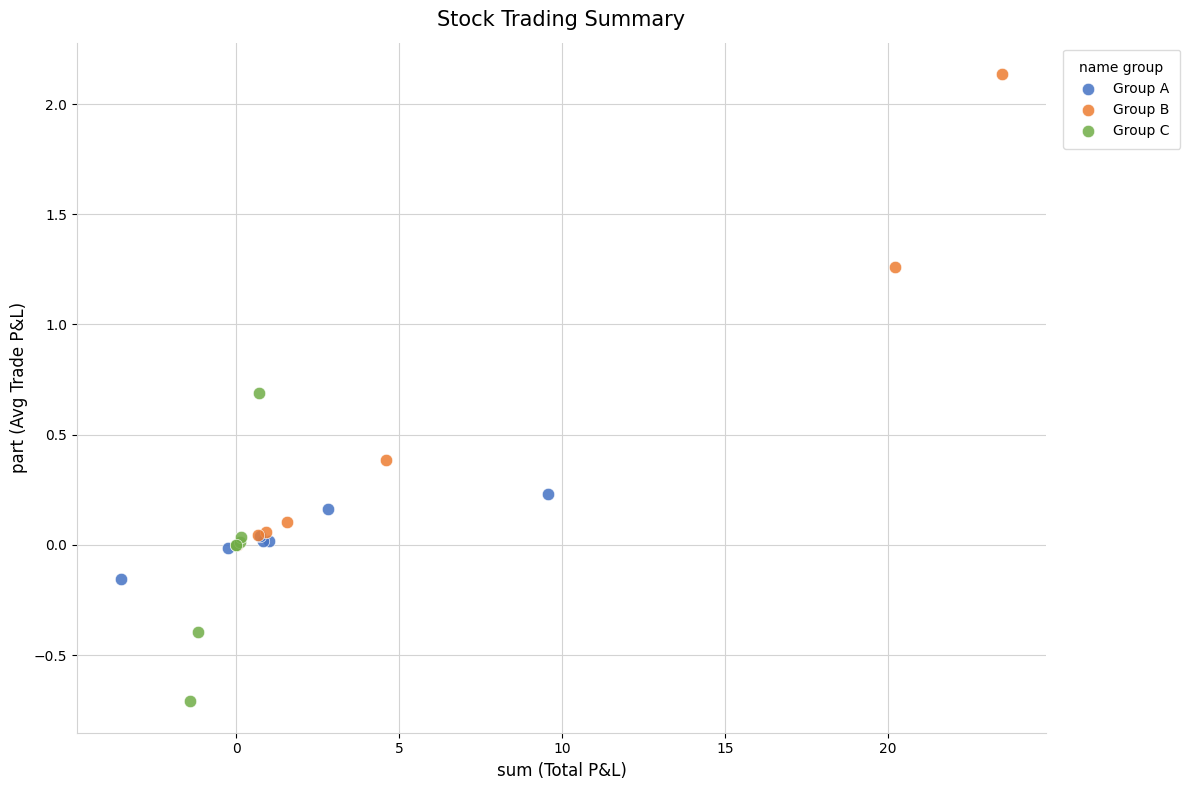

What are all the series names shown in the legend?

Group A, Group B, Group C